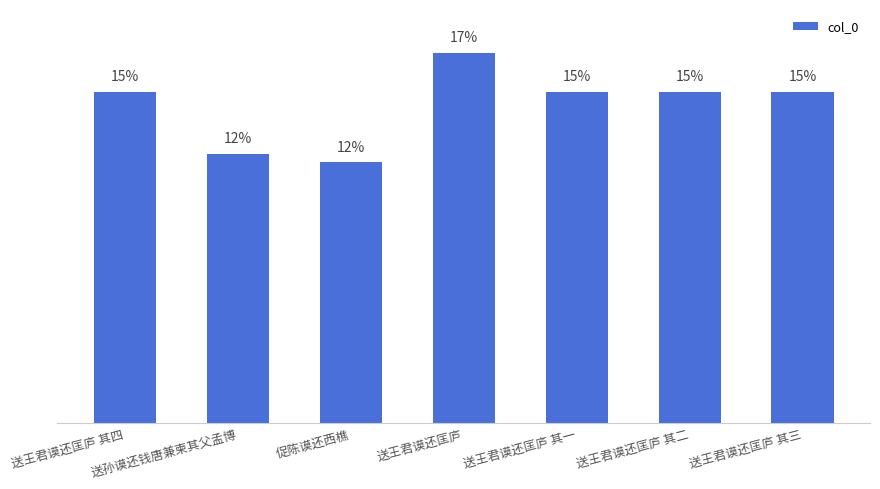

Does the chart contain any negative values?

No